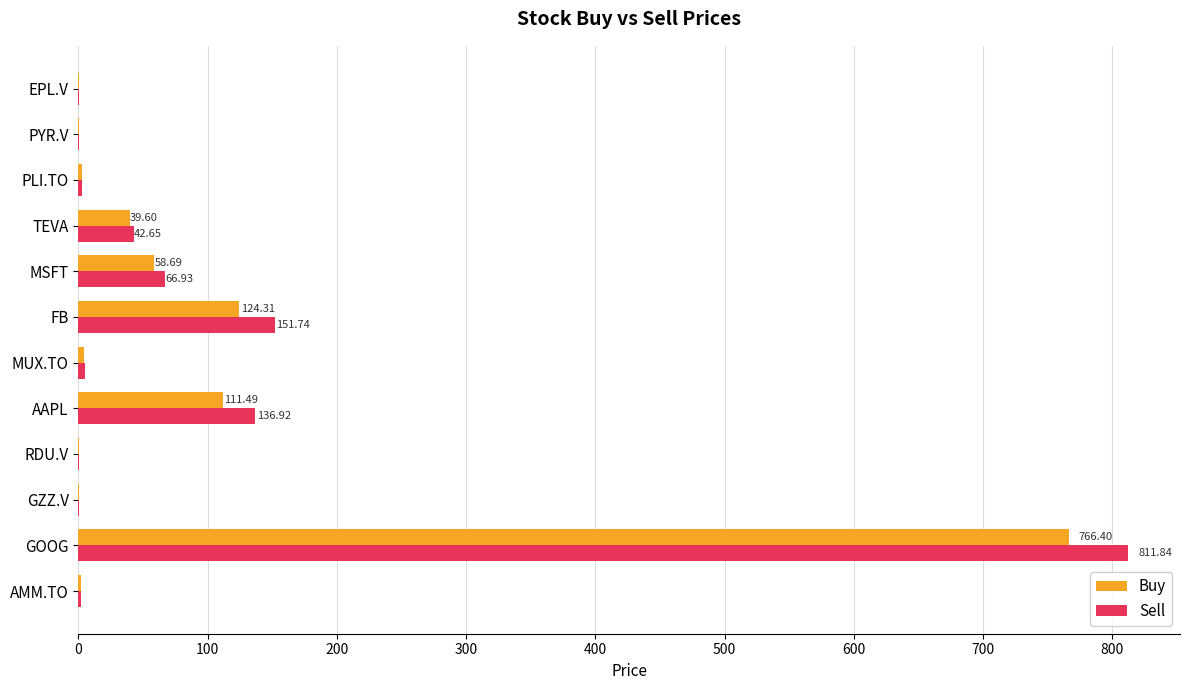

Which series has the widest spread of values?

Sell